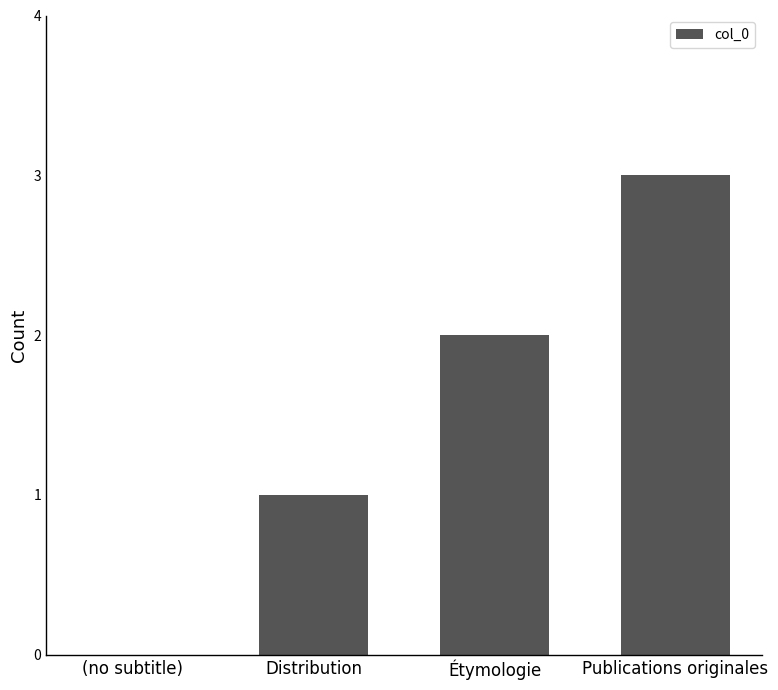

How many distinct data groups are displayed?

1